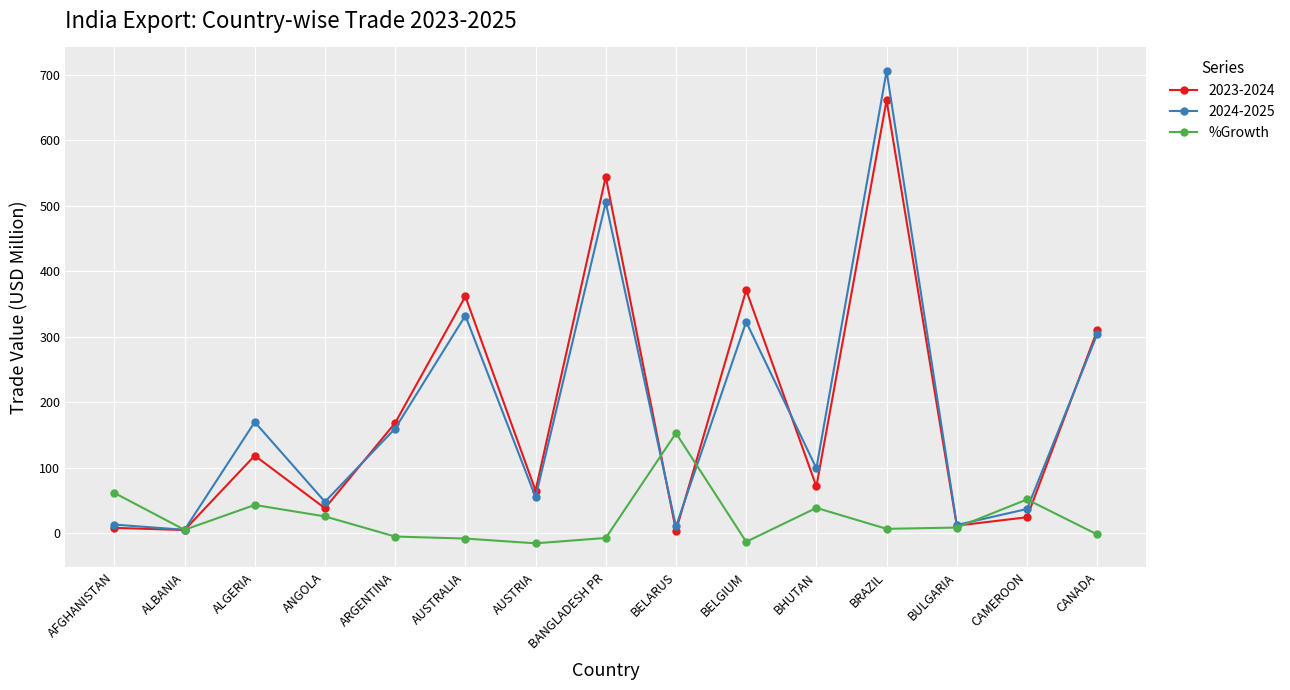

What is the label of the 11th point from the left?

BHUTAN